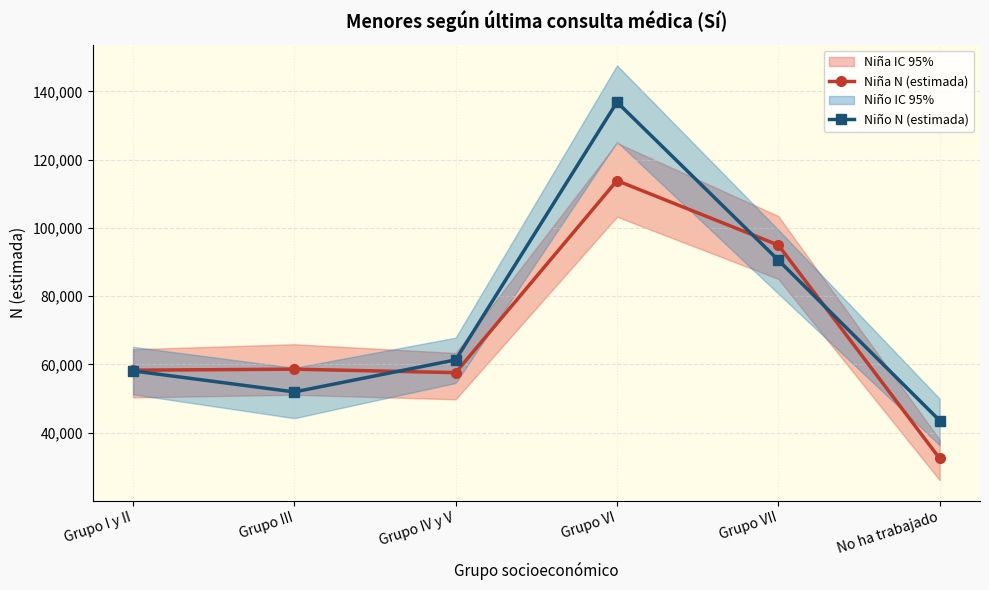

Is this an area chart (filled region under the line)?

No